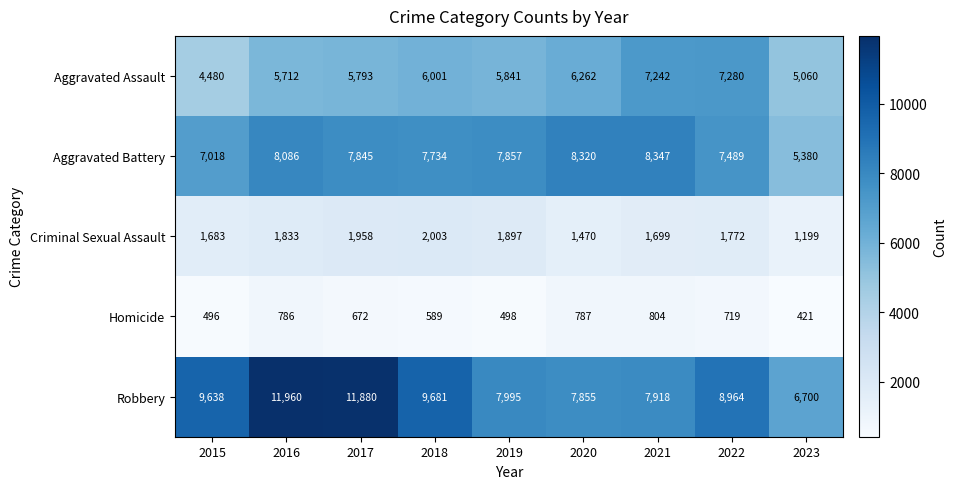

Which series has the largest range (max minus min)?

Robbery